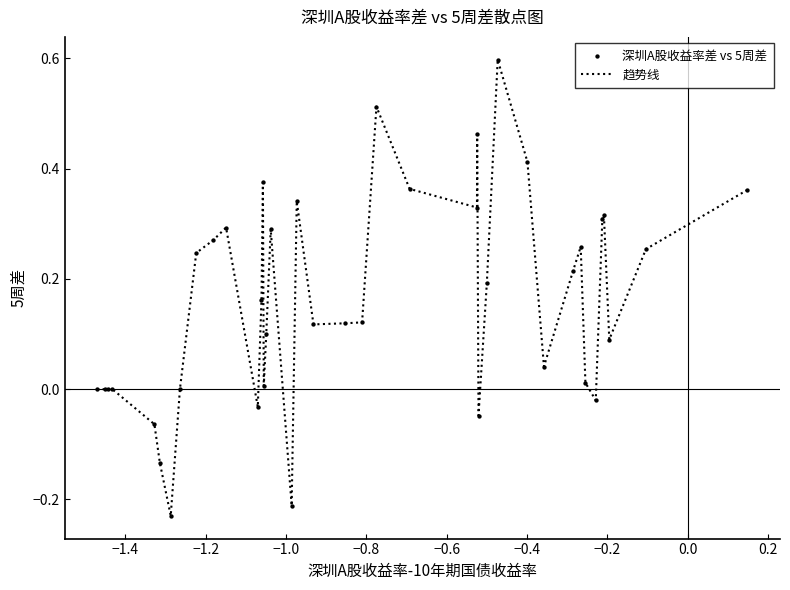

What is the difference between the maximum and minimum values?

0.8